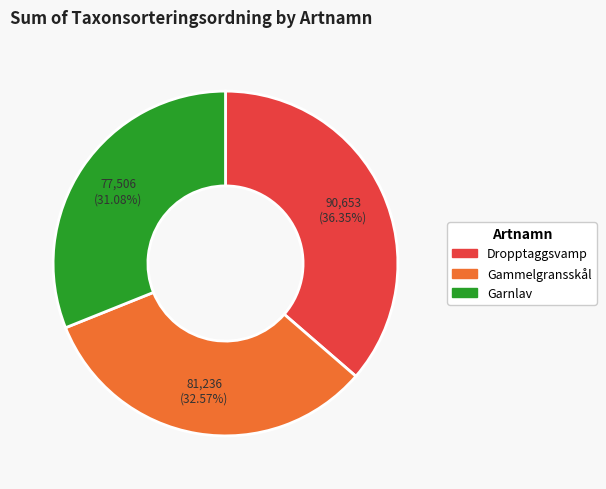

To the nearest percent, what percentage of the pie is Dropptaggsvamp?

36%